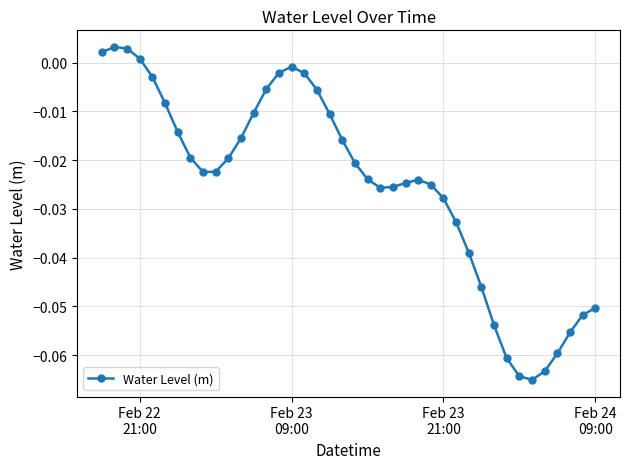

How many points are higher than both their immediate neighbors (excluding endpoints)?

3